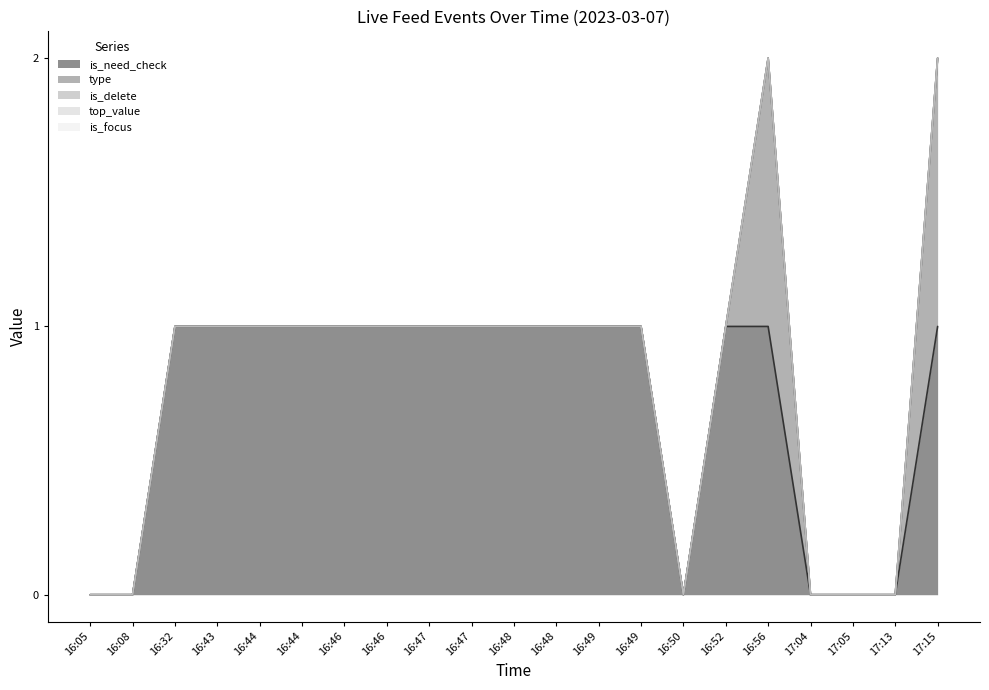

The type series shows 1 at 16:05. True or false?

False